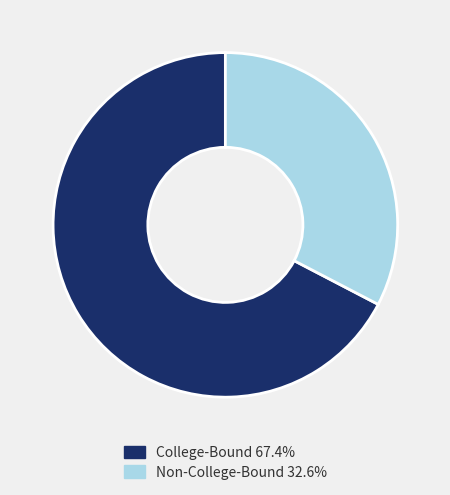

What is the ratio of the value at Non-College-Bound to the value at College-Bound?

0.5